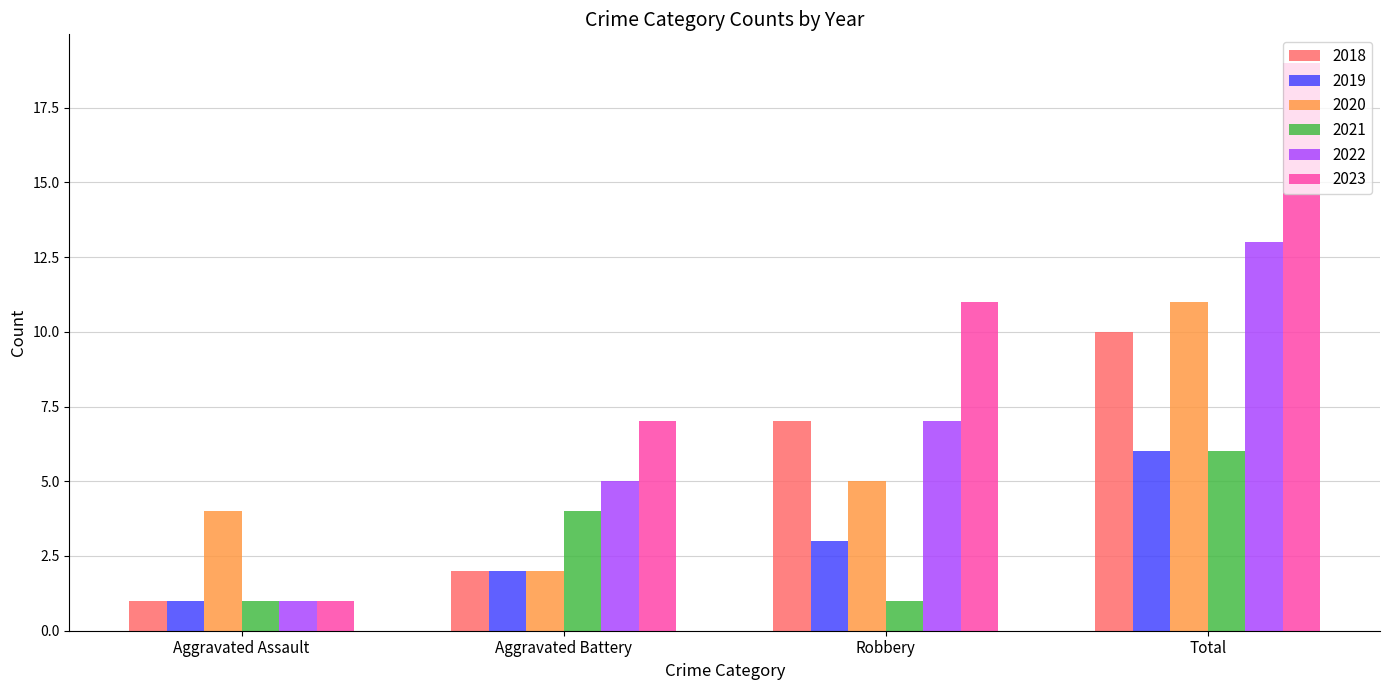

Which series has the largest range (max minus min)?

2023